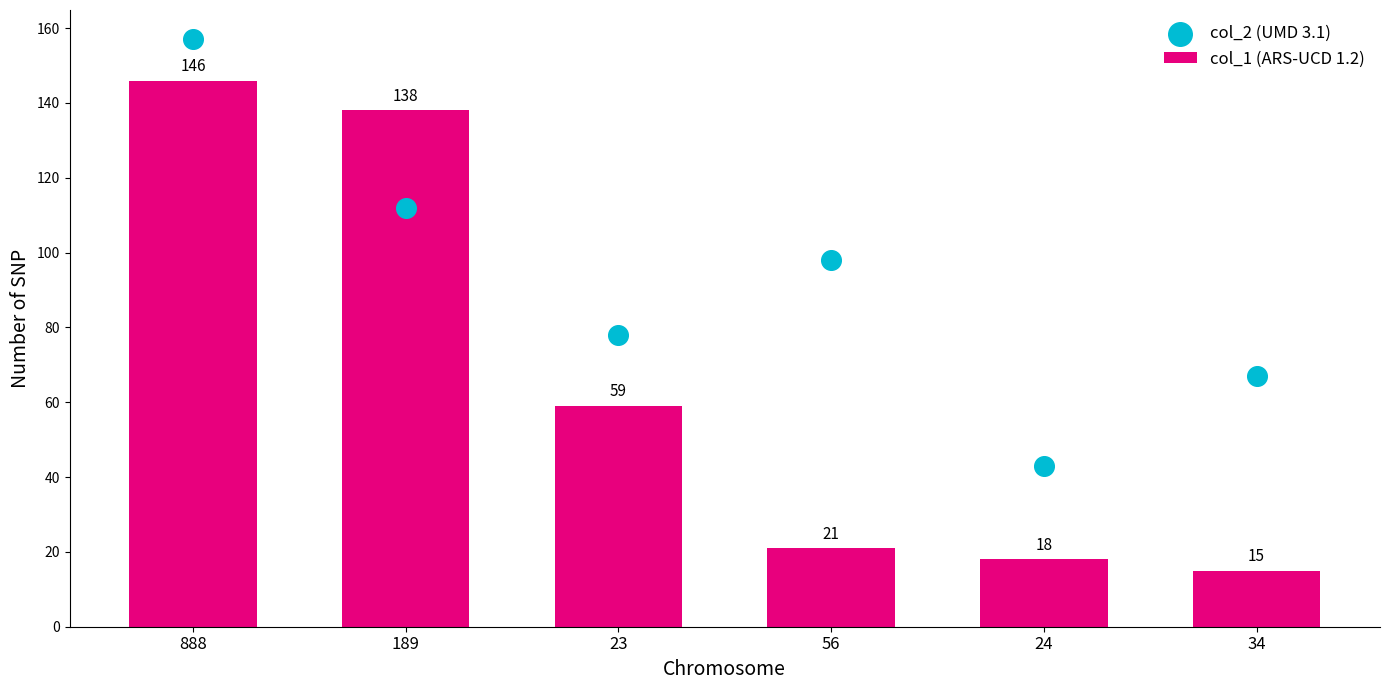

At which category is the sum across all series the highest?

888